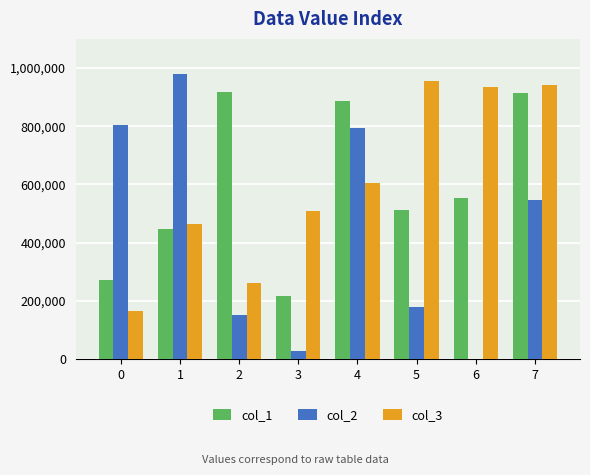

Count the number of data series in this chart.

3